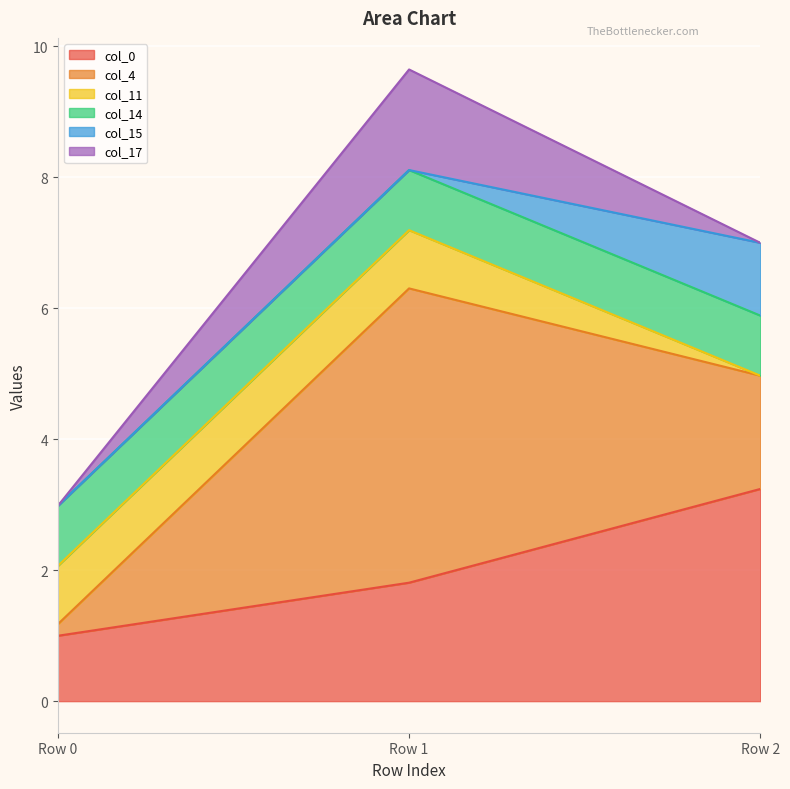

What are all the series names shown in the legend?

col_0, col_4, col_11, col_14, col_15, col_17